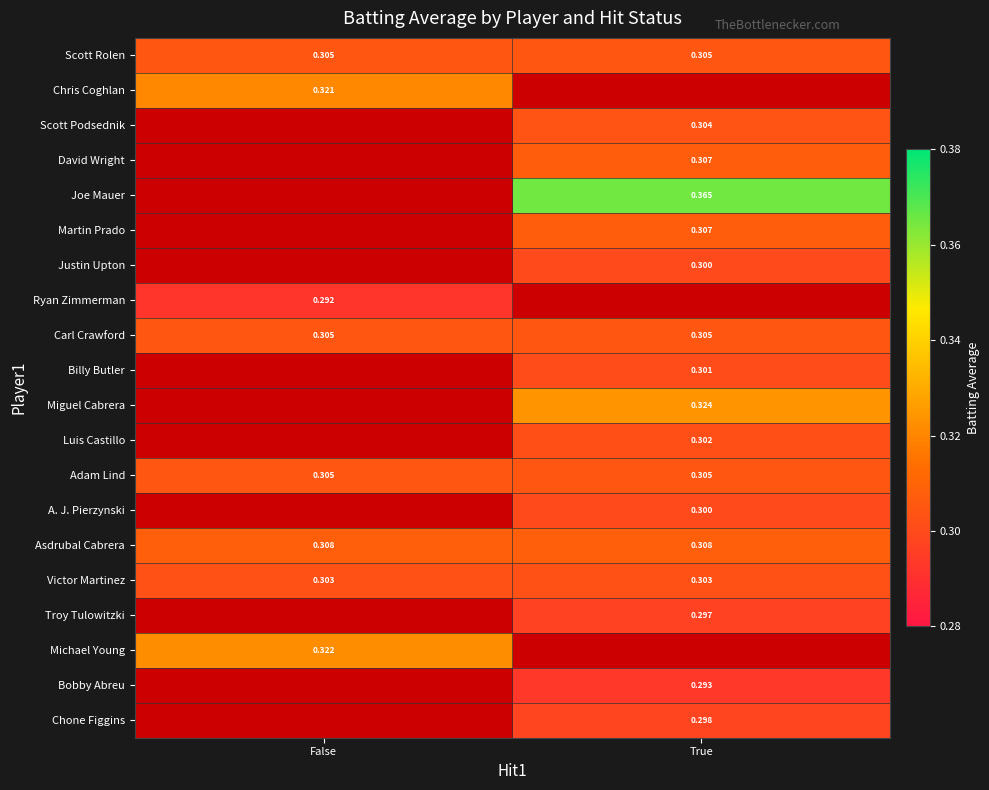

What is the sum of the Carl Crawford values at False and True?

0.6